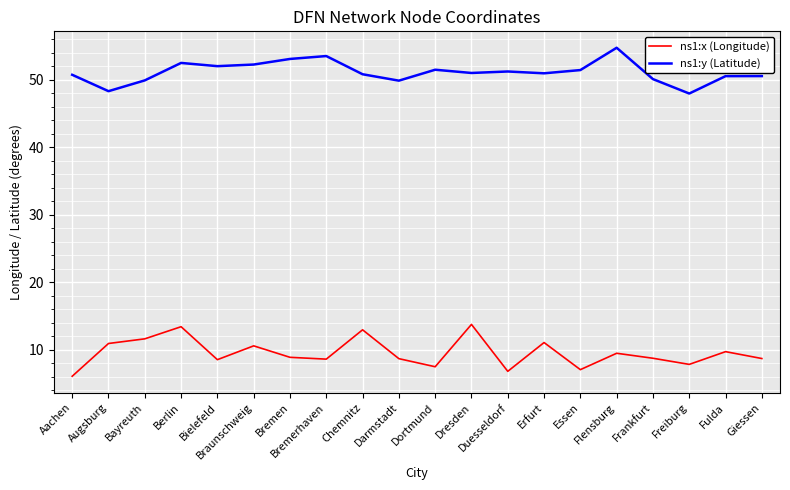

Read the ns1:y (Latitude) value at Dresden.

51.0